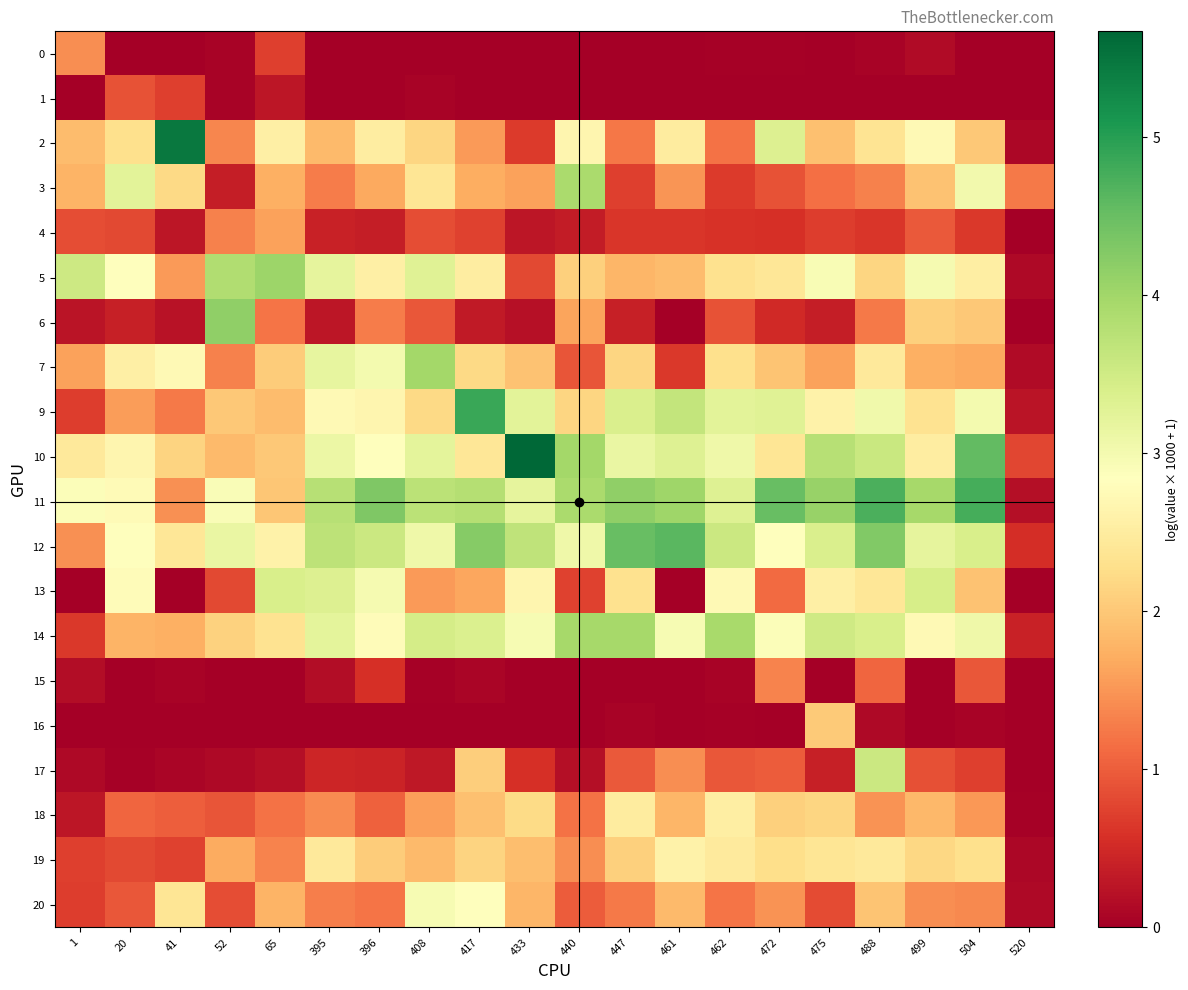

What is the total value across all series at 395?

35.8